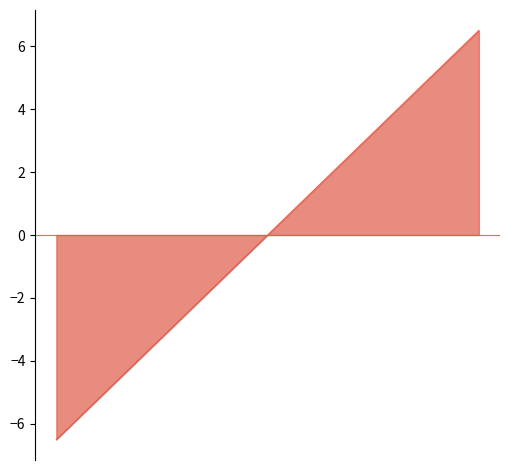

What is the minimum value shown in the chart?

-6.5